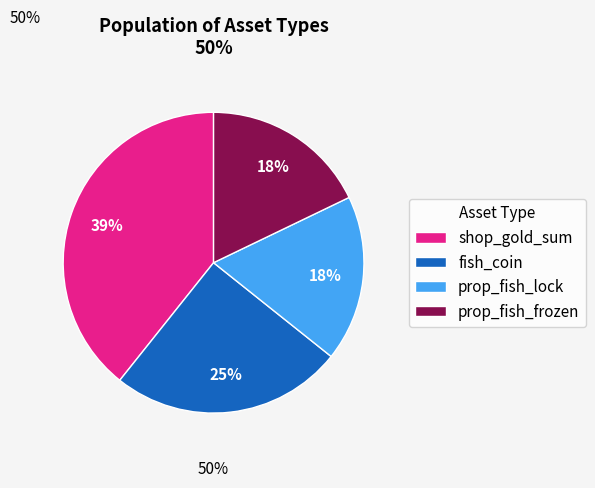

What is the largest slice in the pie chart?

shop_gold_sum